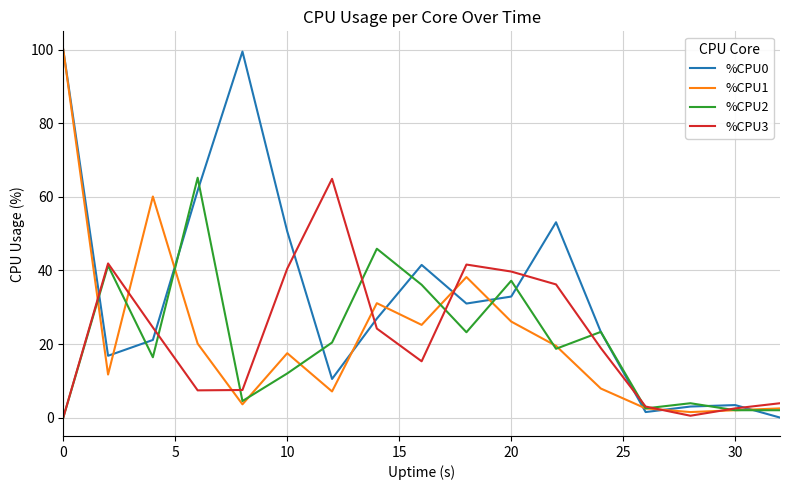

In %CPU2, how many points are higher than both neighbors (excluding endpoints)?

6